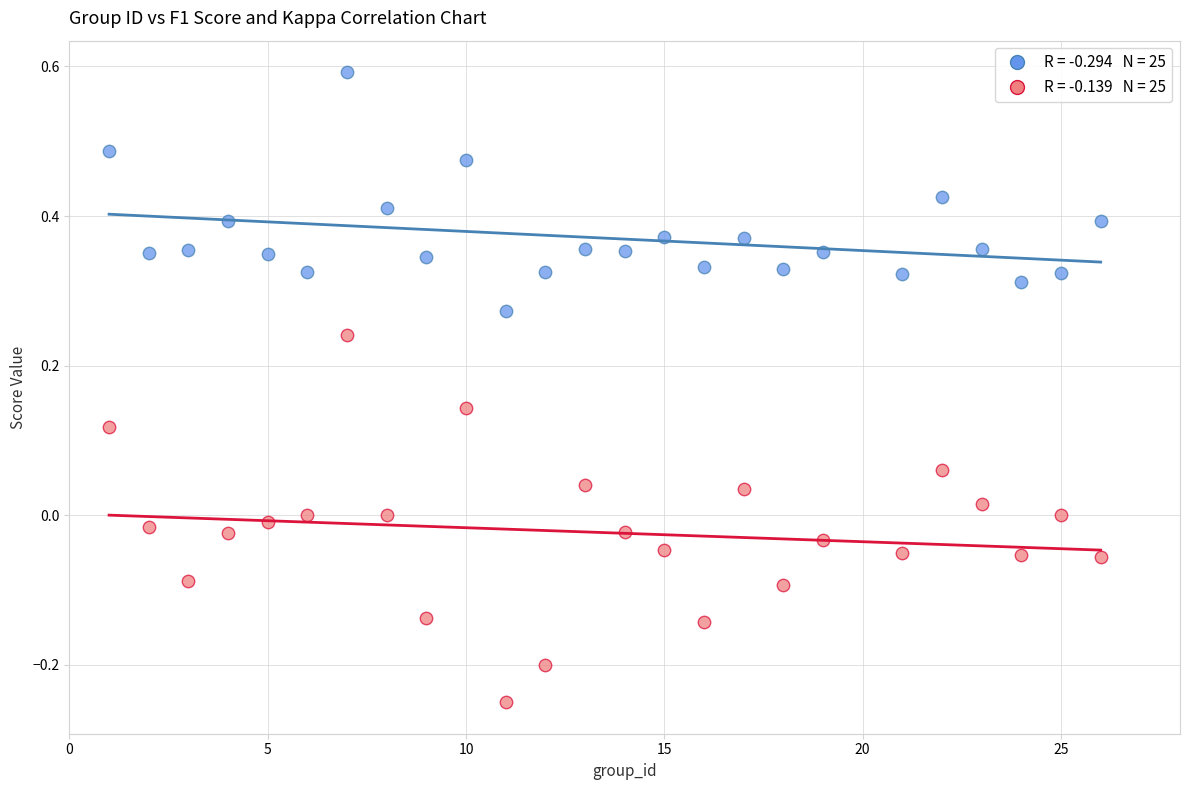

Across all data points, what is the range of Y values (max minus min)?

0.8